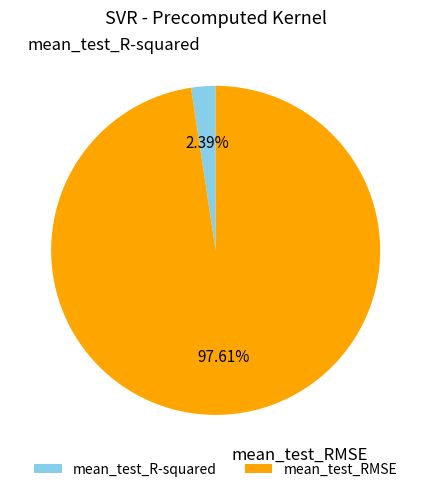

Is it true that mean_test_RMSE is 98% of the pie?

True